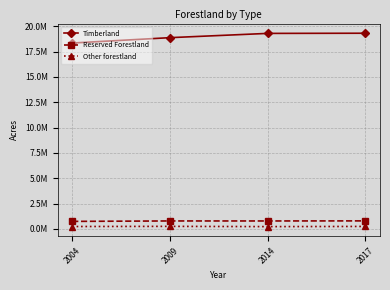

Is the value of Timberland at 2014 greater than the value of Reserved Forestland at 2014?

Yes